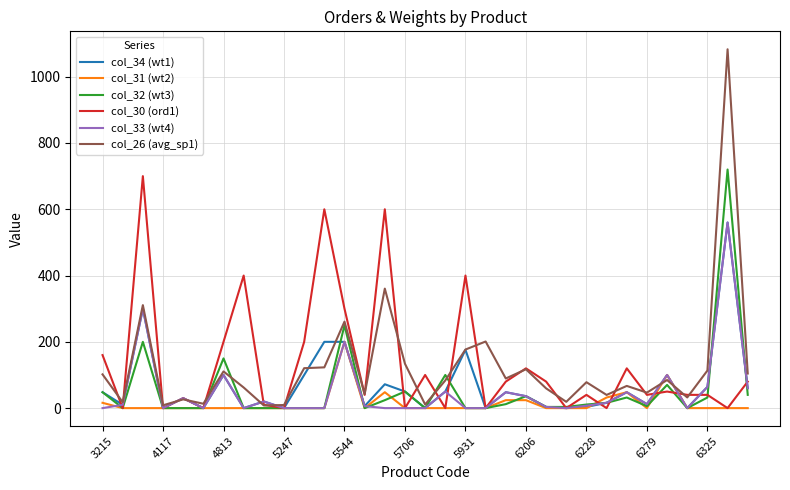

What is the highest value of the col_31 (wt2) series?

200.0